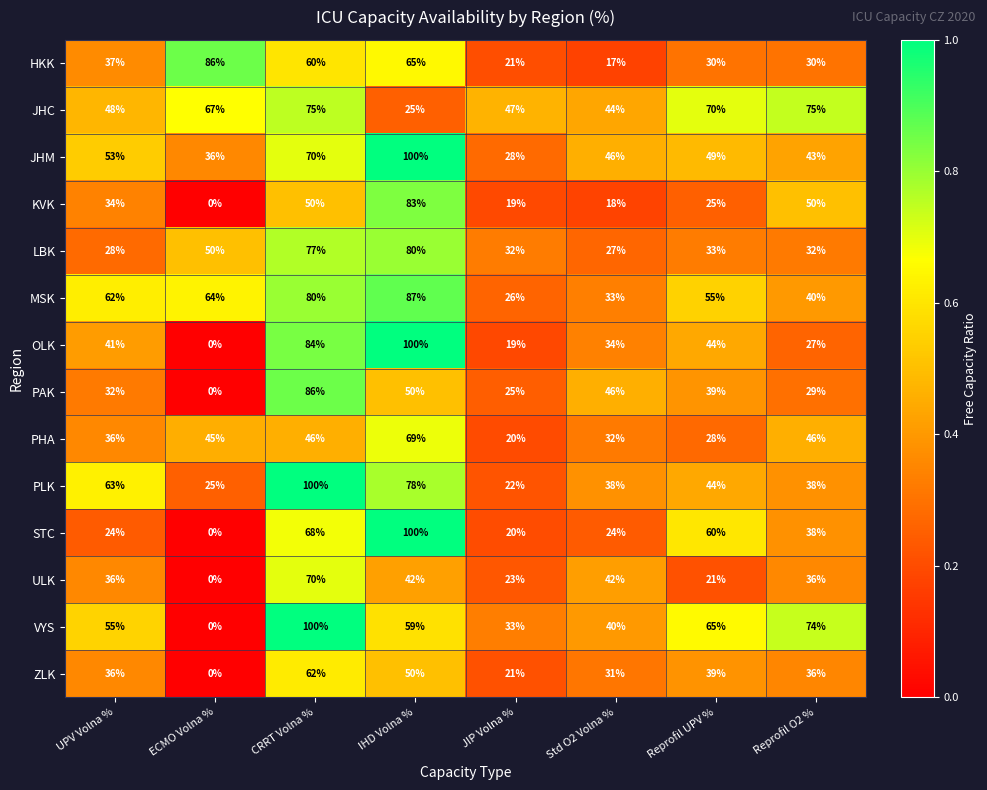

At which label is STC closest to 50?

Reprofil UPV %